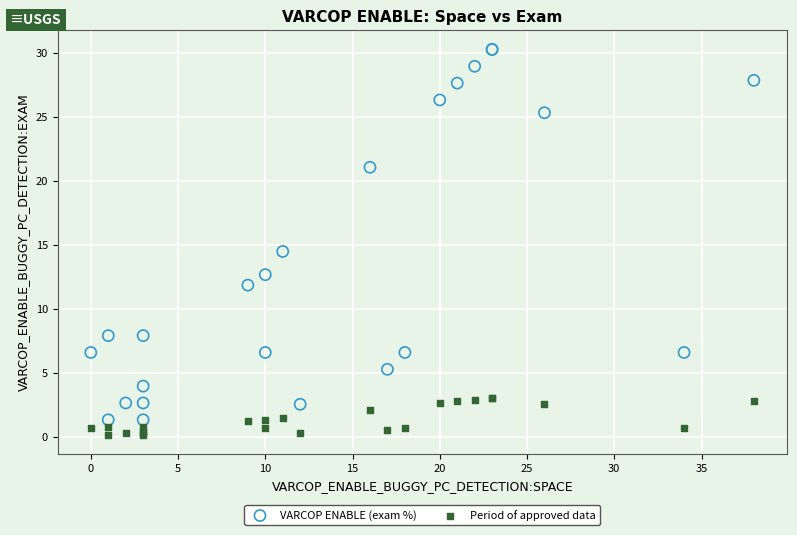

What are all the series names shown in the legend?

VARCOP ENABLE (exam %), Period of approved data